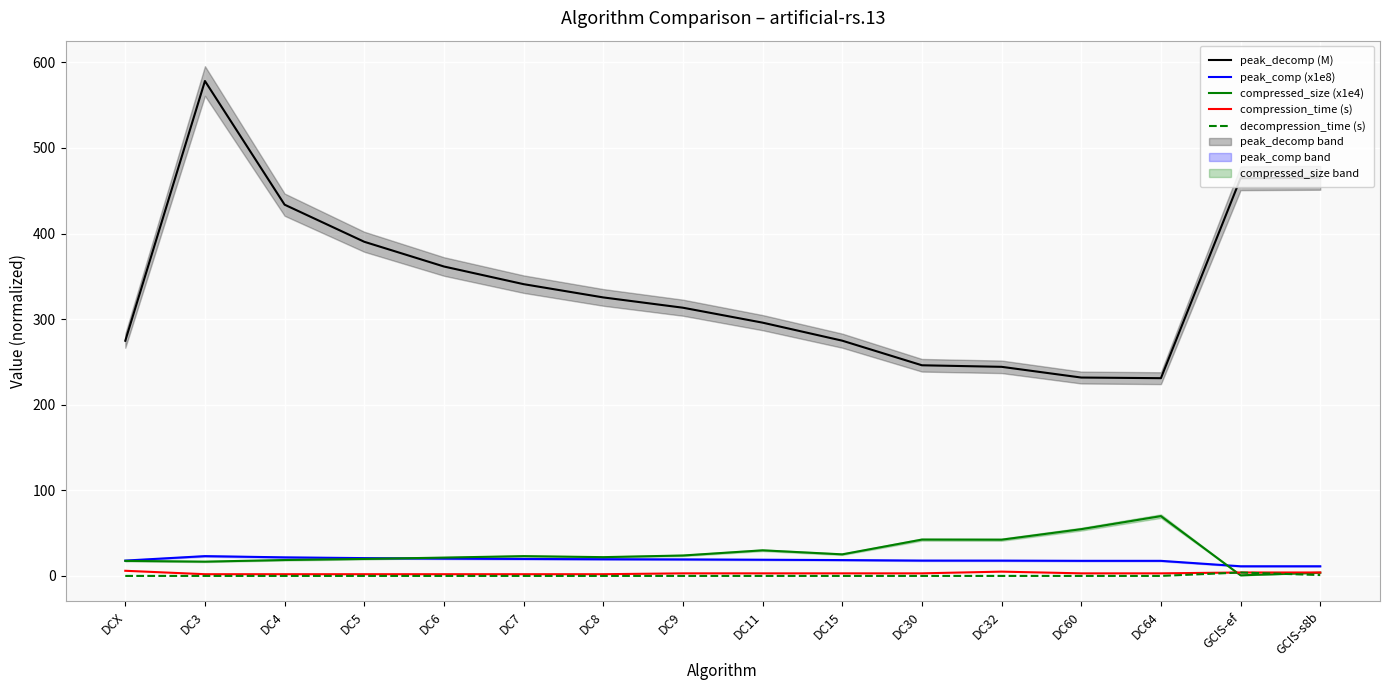

In decompression_time (s), how many points are higher than both neighbors (excluding endpoints)?

1